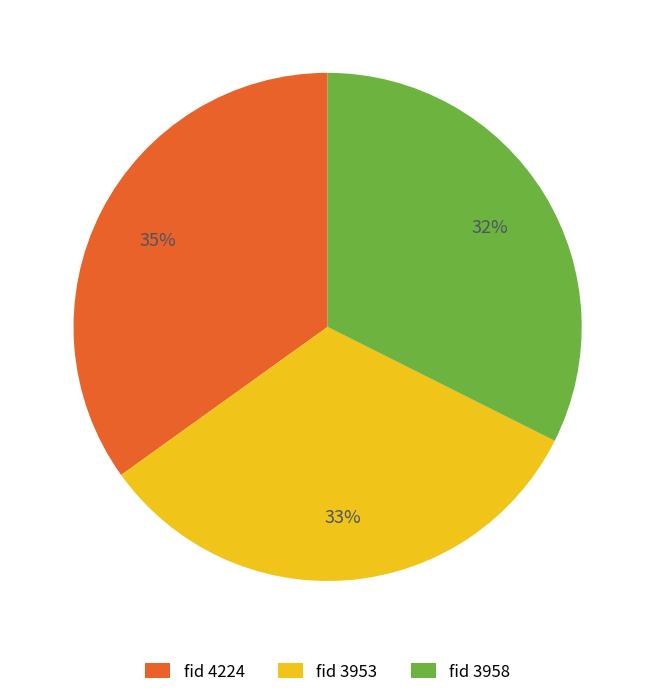

Count the number of slices in the pie.

3